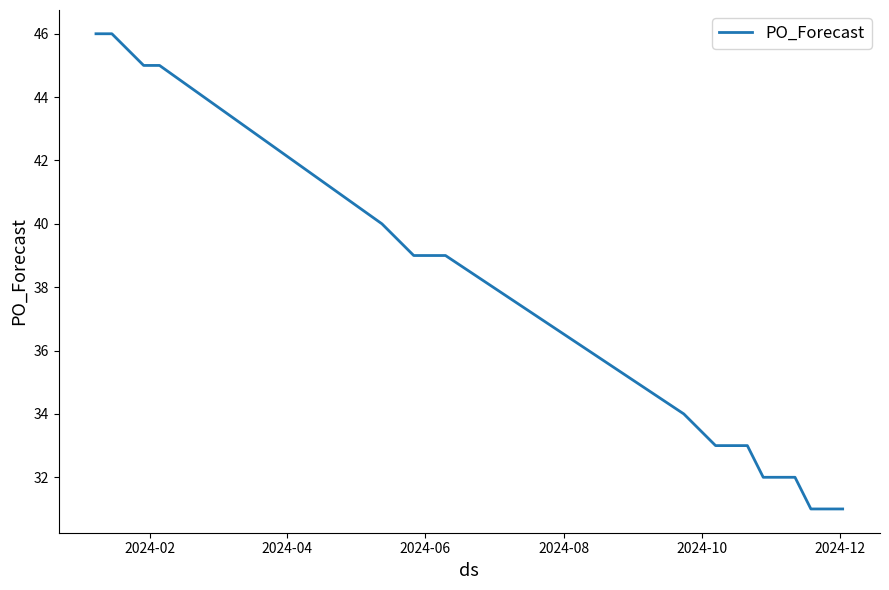

Reading right to left, extract all data points from this chart.

31	31	31	32	32	32	33	33	33	34	38	39	39	39	40	45	45	46	46